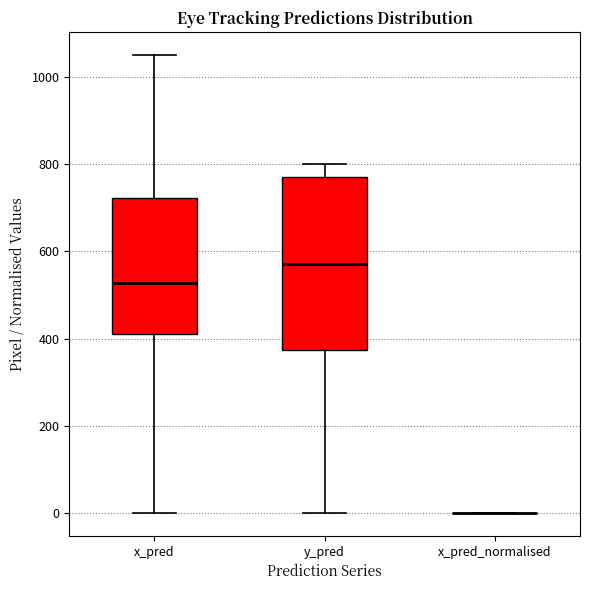

Reading left to right, read every box against the y-axis: the position of its median line, the range the box covers, and the ends of its whiskers. The values are not printed on the chart, so give them approximately, as read against the axis.

x_pred: median 520, box 420 to 720, whiskers 0 to 1060
y_pred: median 580, box 380 to 780, whiskers 0 to 800
x_pred_normalised: box collapsed to a line at 0, whiskers 0 to 0